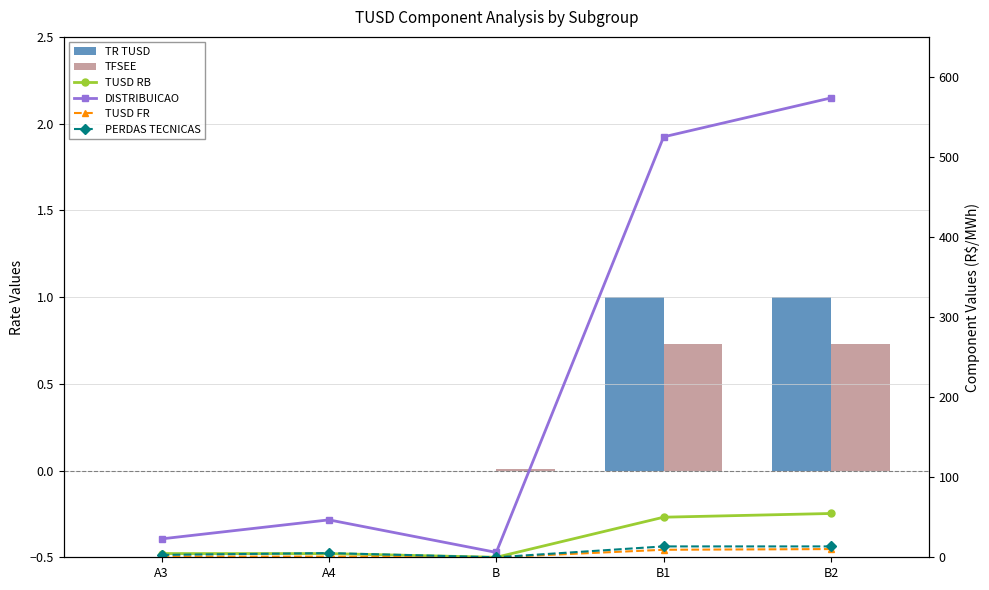

At which category does the chart reach its peak across all series?

B2